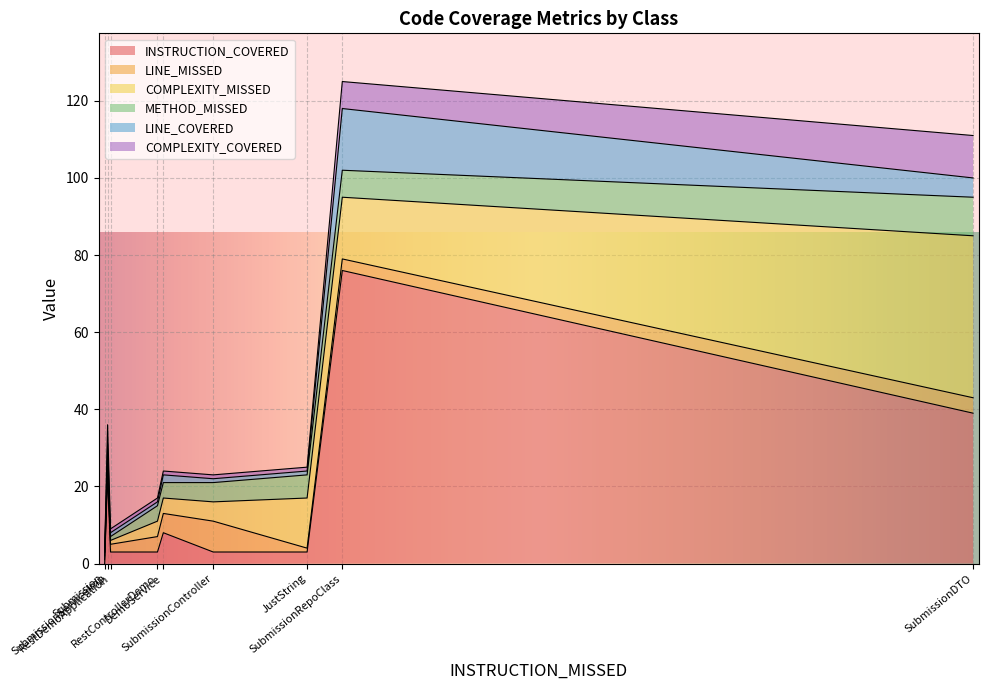

Which has a higher value, SubmissionServiceImp or RestControllerDemo?

SubmissionServiceImp